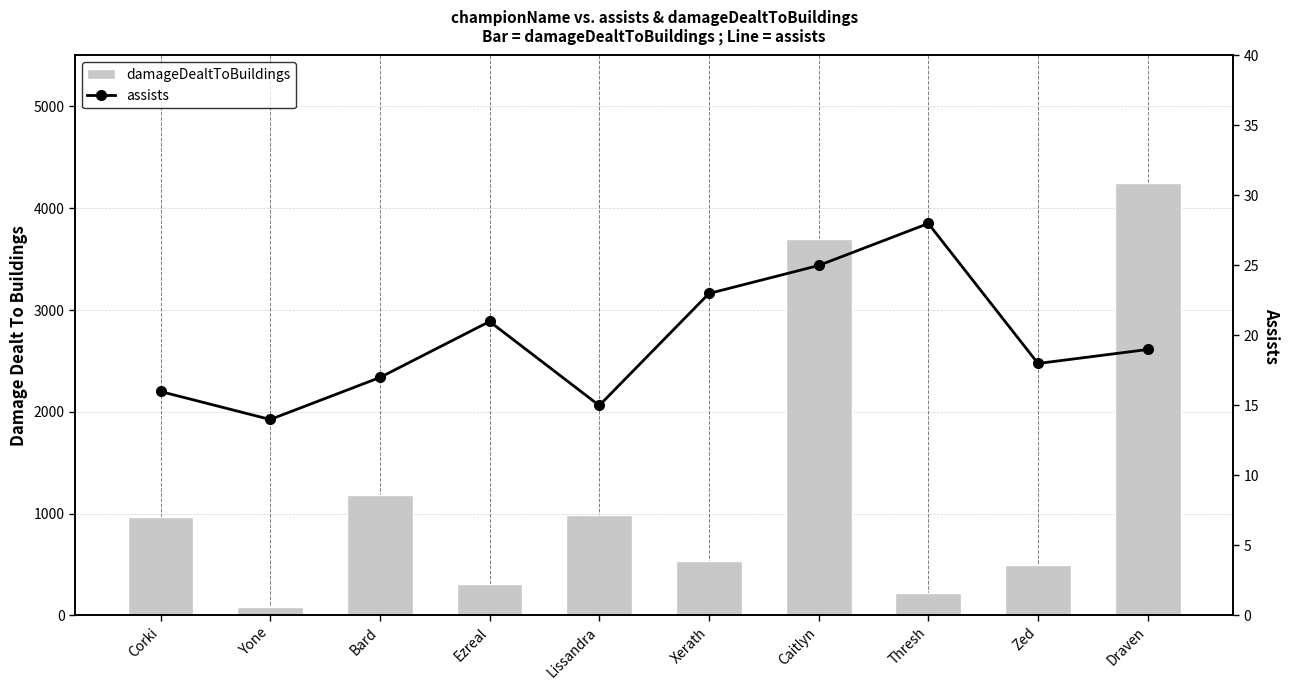

What is the difference between the maximum and minimum values in the assists series?

14